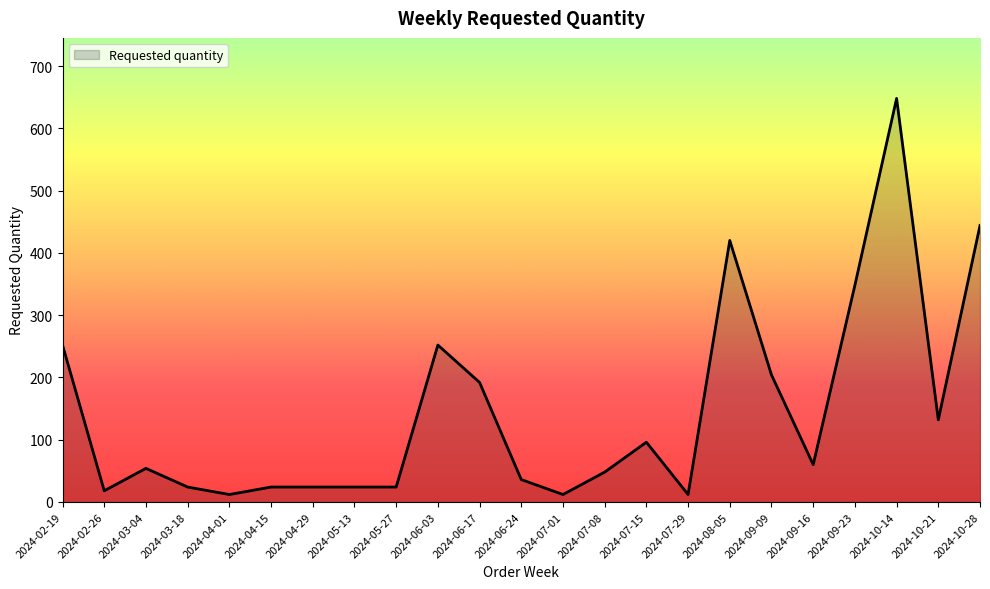

Between 2024-02-26 and 2024-06-24, which is larger?

2024-06-24